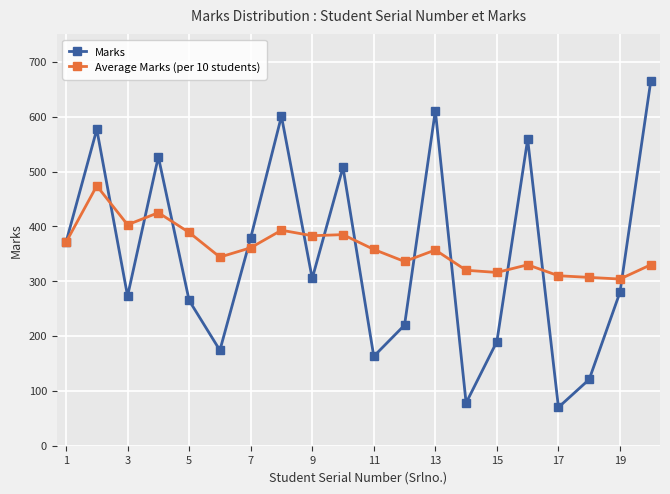

List the series in order of their peak value, lowest first.

Average Marks (per 10 students), Marks